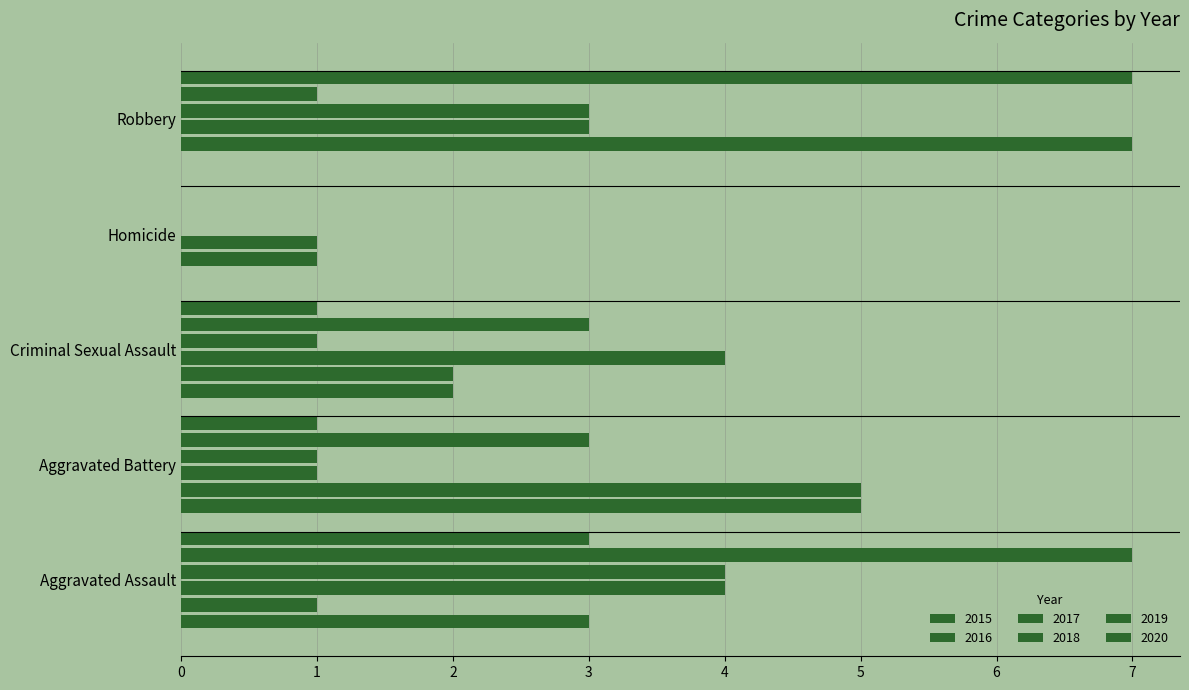

How many data points does each series have?

5